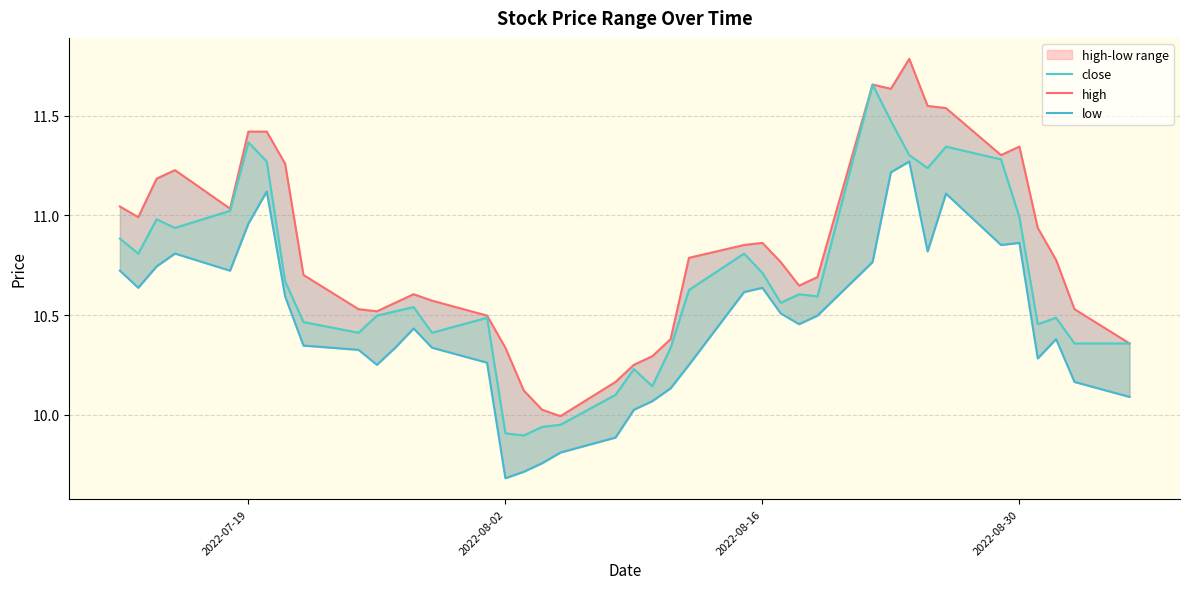

What is the value of the low point at the 4th from the left?

10.8